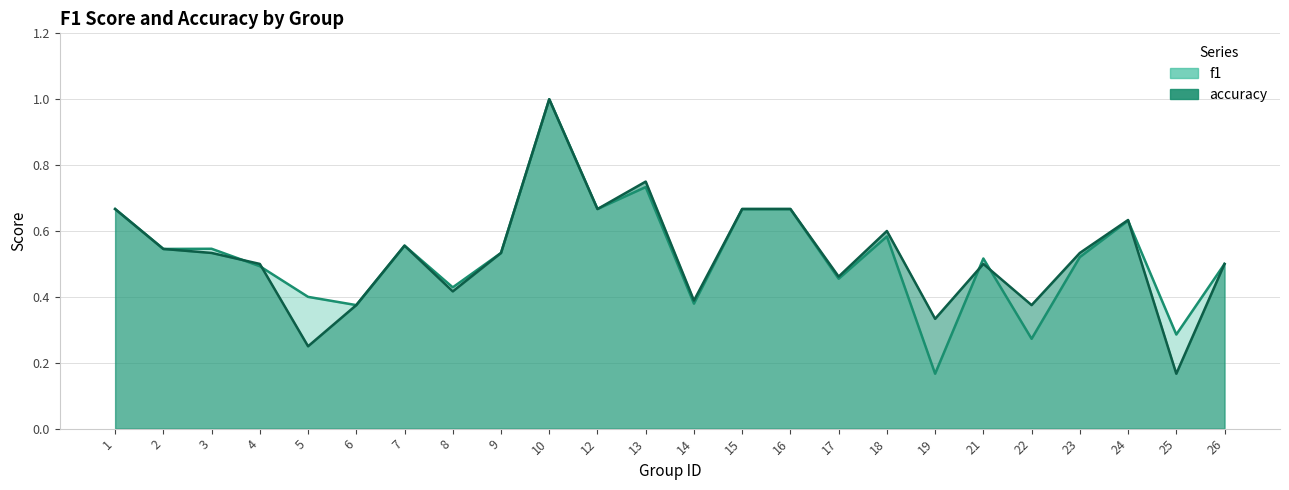

Which label corresponds to the smallest value in the chart?

19